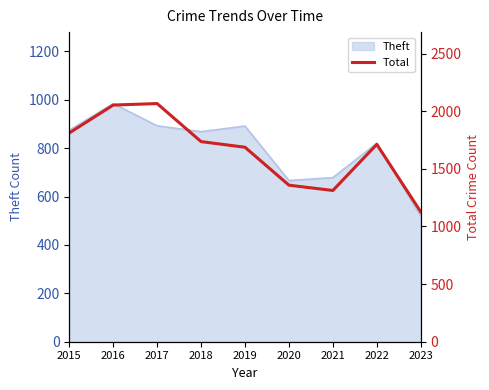

What is the difference between the values at 2015 and 2023?

684